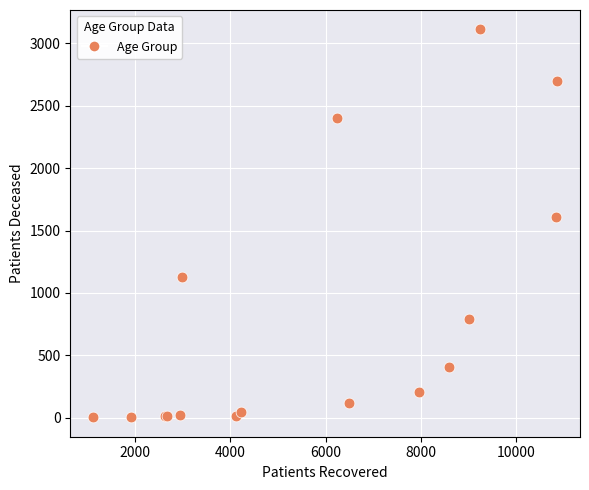

What Y value in the scatter plot is closest to 1558?

1605